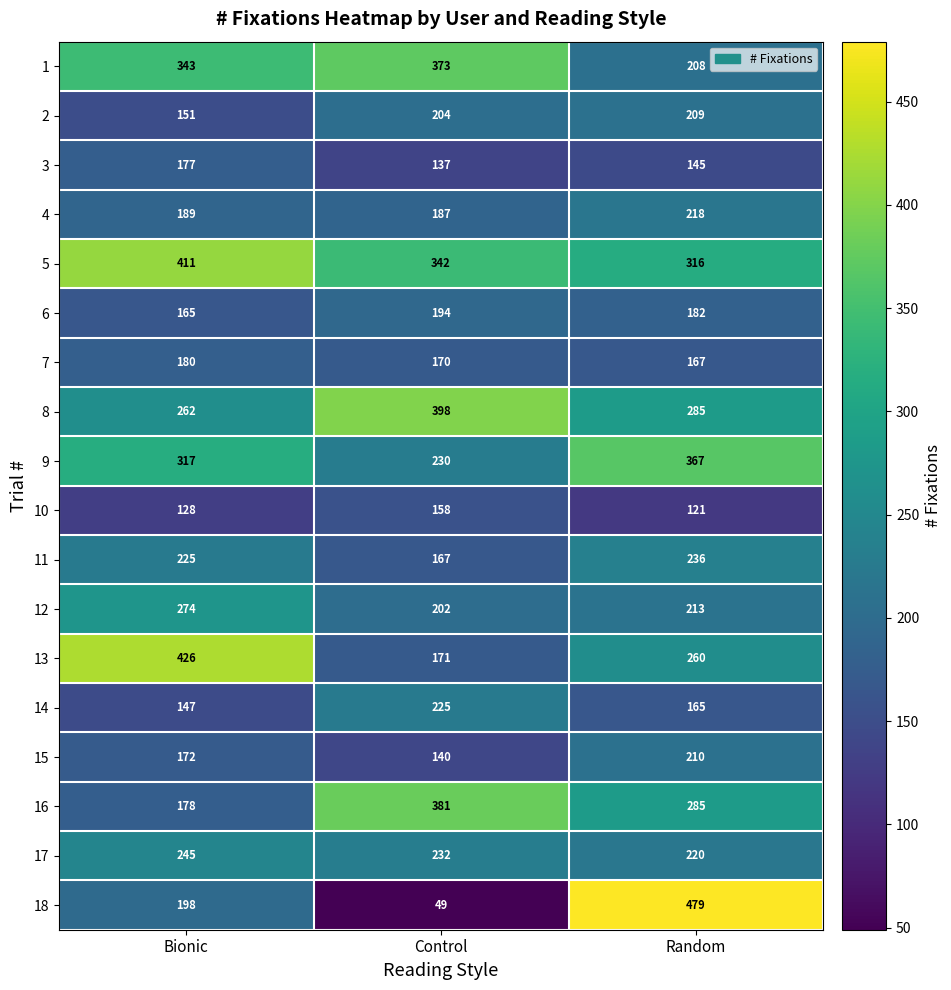

What is the smallest value displayed?

49